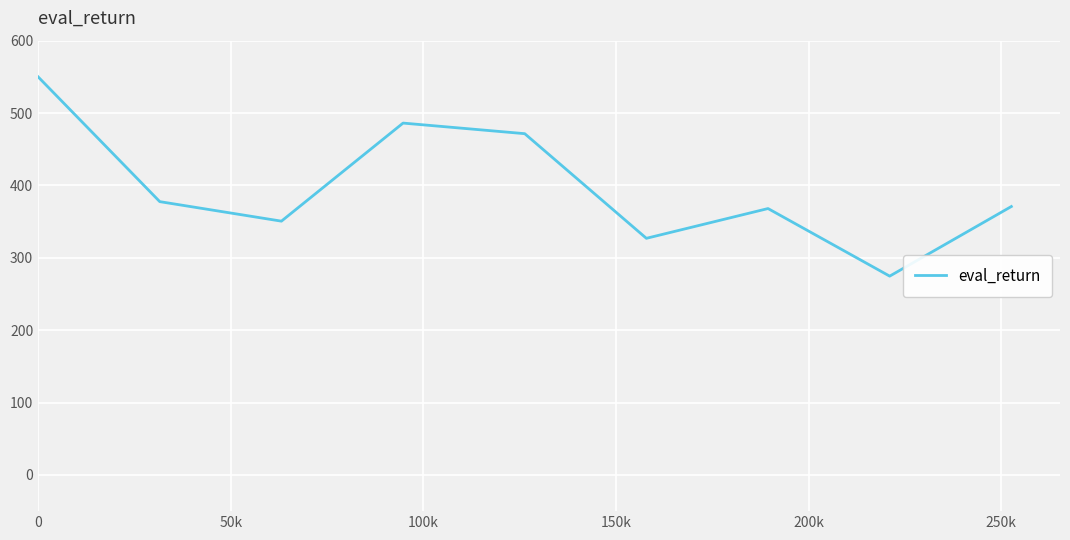

What is the minimum value shown in the chart?

274.7